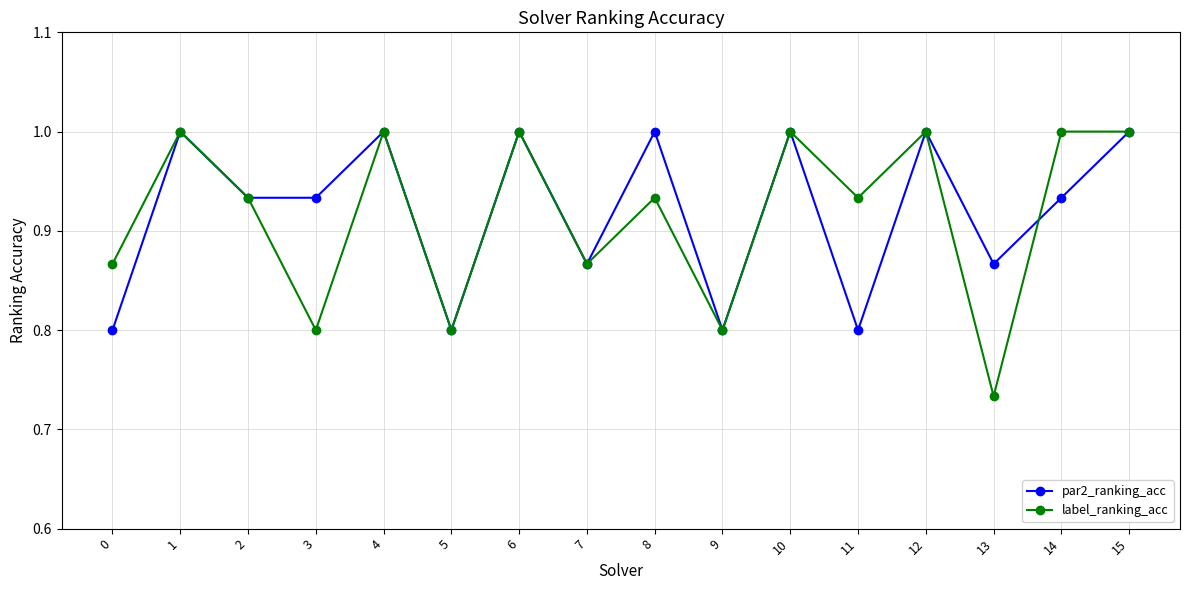

What is the difference between the second highest and minimum values in the par2_ranking_acc series?

0.2